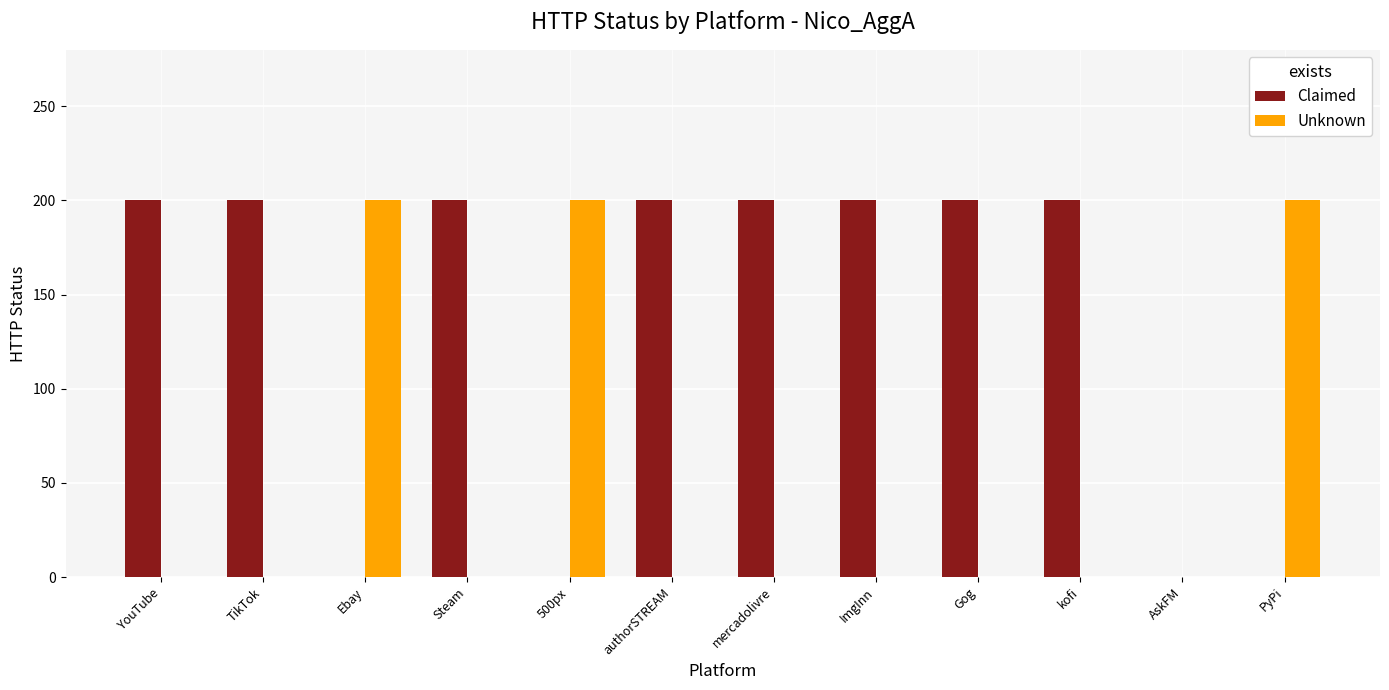

What is the sum of the Claimed values at authorSTREAM and mercadolivre?

400